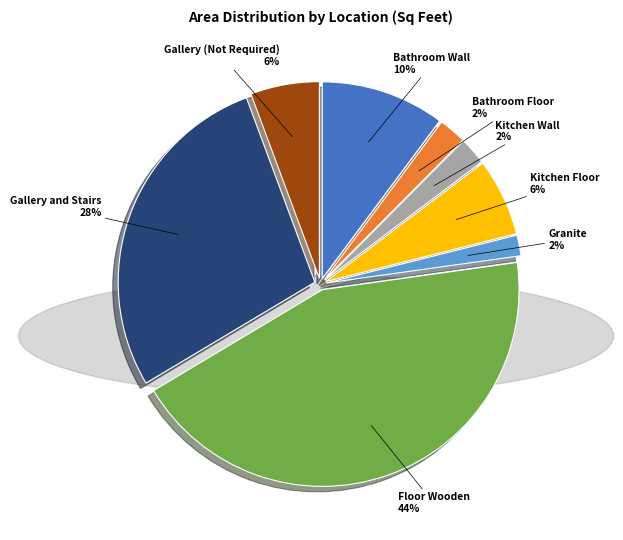

Which category has the biggest portion of the pie?

Floor Wooden